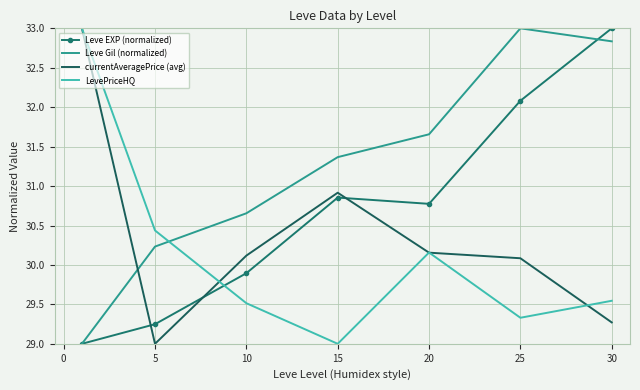

In currentAveragePrice (avg), how many points are higher than both neighbors (excluding endpoints)?

1